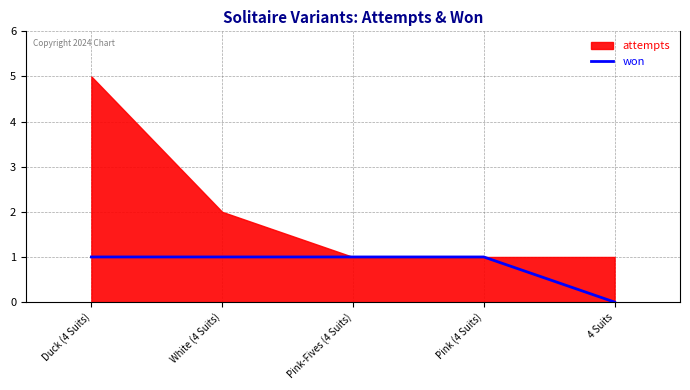

Rank the categories by value from lowest to highest.

4 Suits, Duck (4 Suits), White (4 Suits), Pink-Fives (4 Suits), Pink (4 Suits)